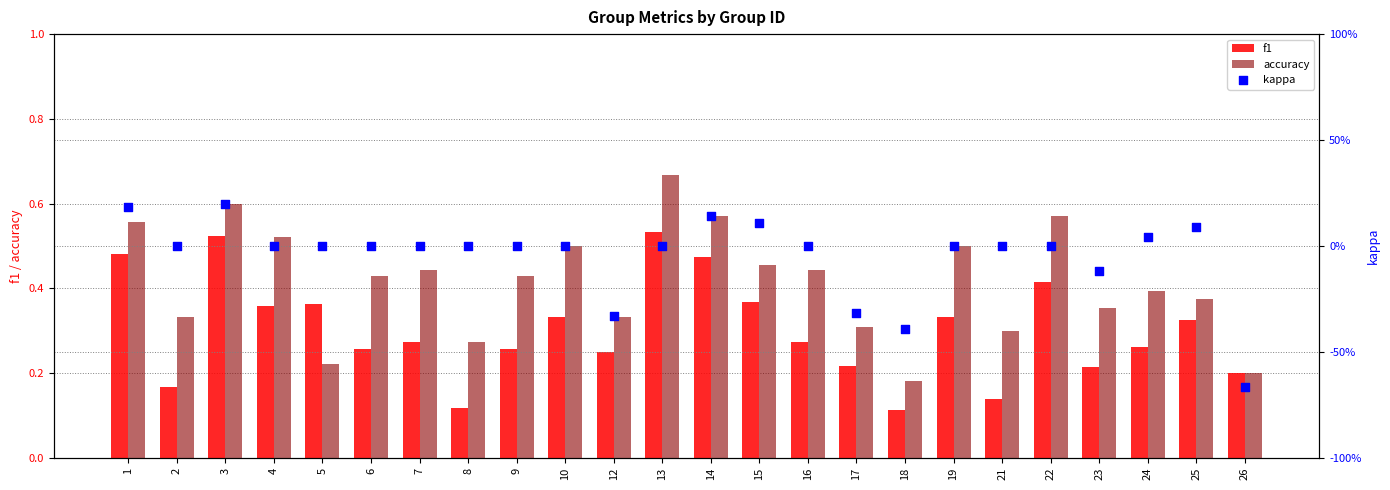

At which category is the sum across all series the highest?

3